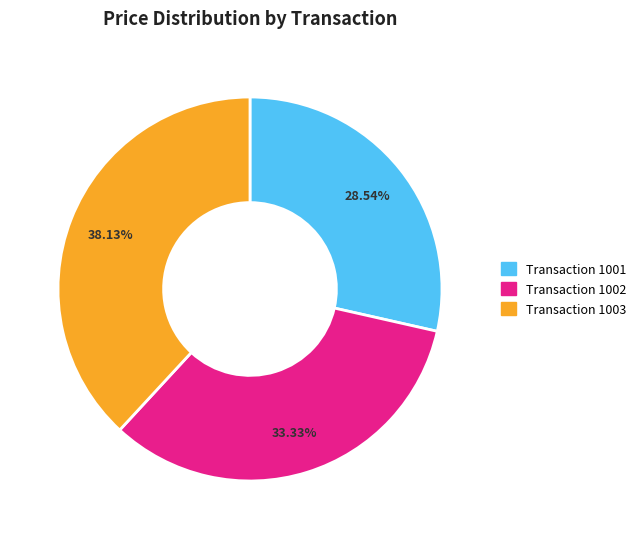

Is there any slice that represents more than half of the pie?

No